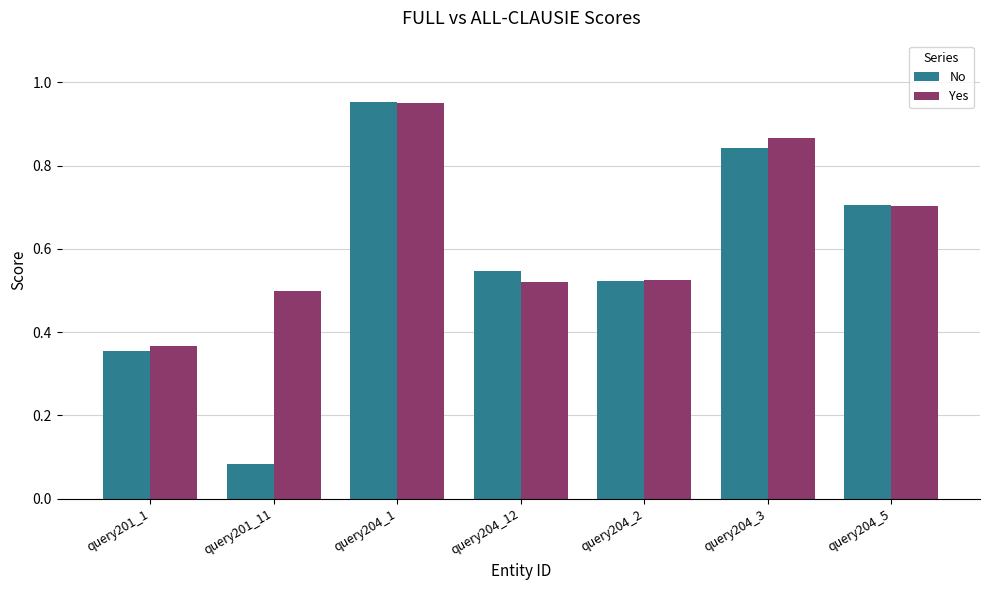

What is the label of the 4th bar from the right?

query204_12